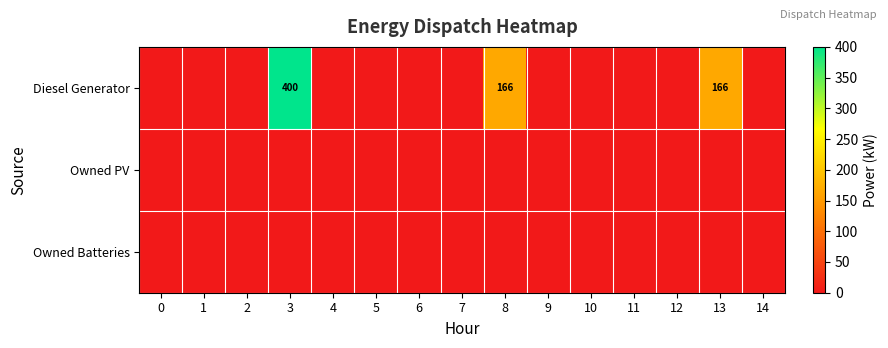

The value of Diesel Generator at 3 is 400. True or false?

True